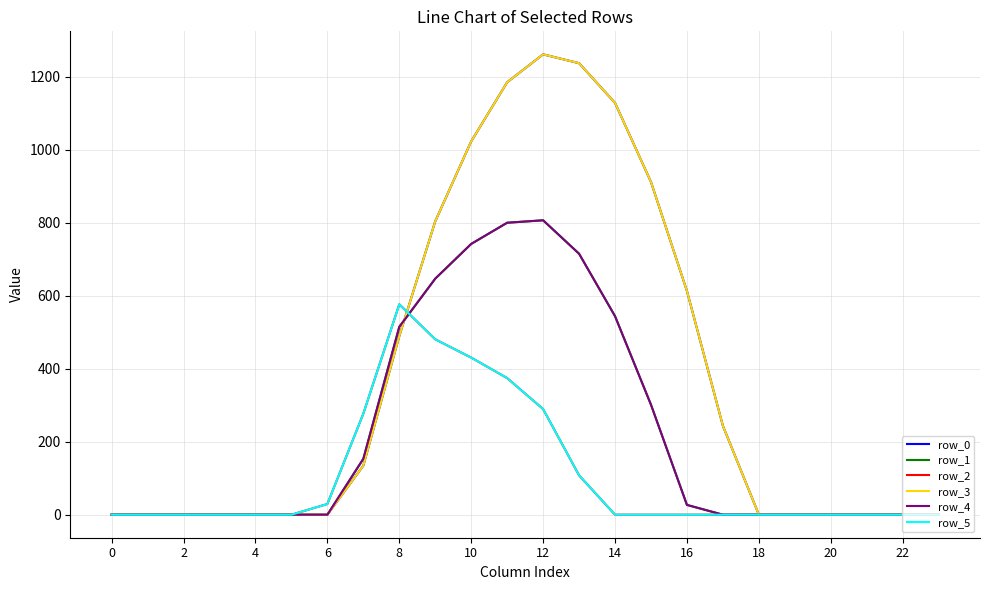

Is this an area chart (filled region under the line)?

No